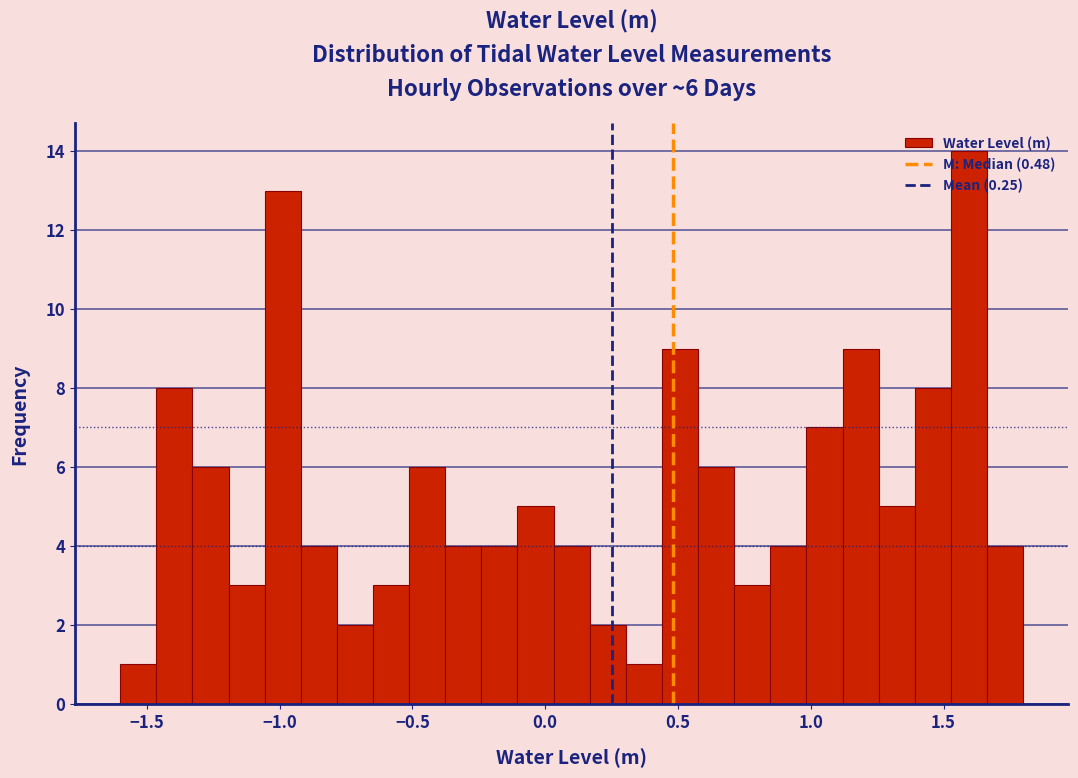

Read against the x-axis, roughly where is the centre of the tallest bar?

1.60